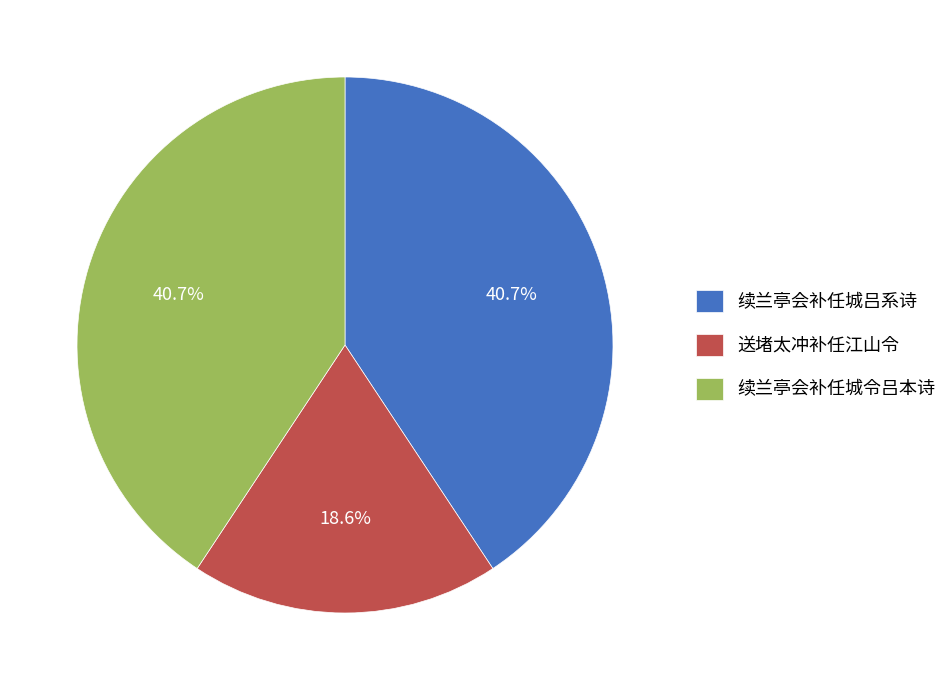

Which slice is the smallest?

送堵太冲补任江山令